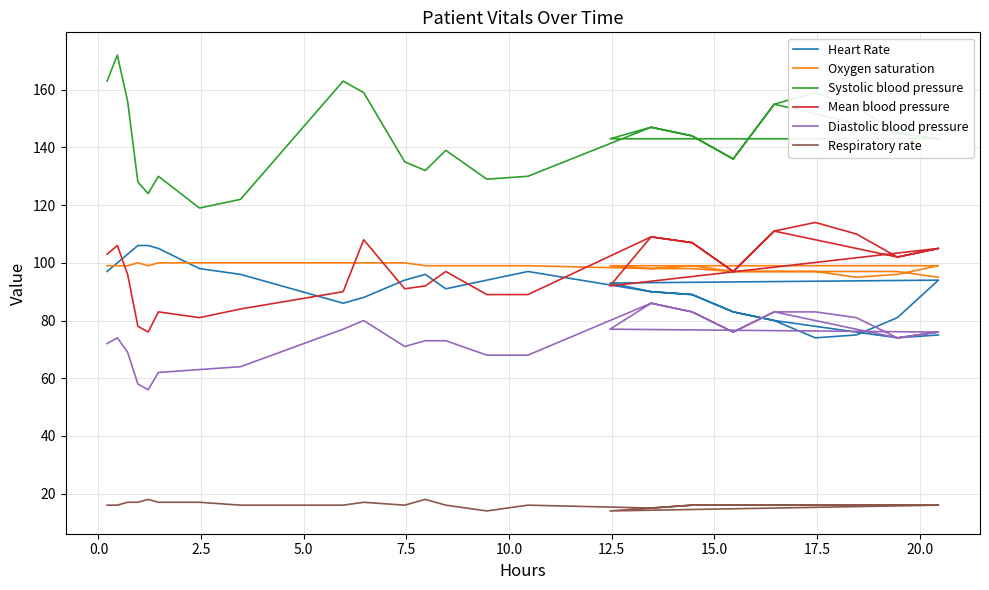

Does the chart have visible grid lines?

Yes